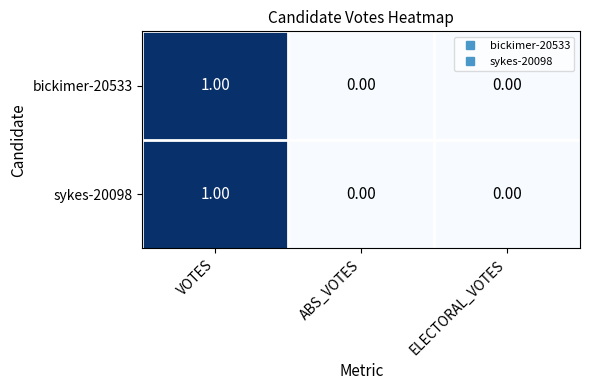

At which category does the chart reach its peak across all series?

VOTES